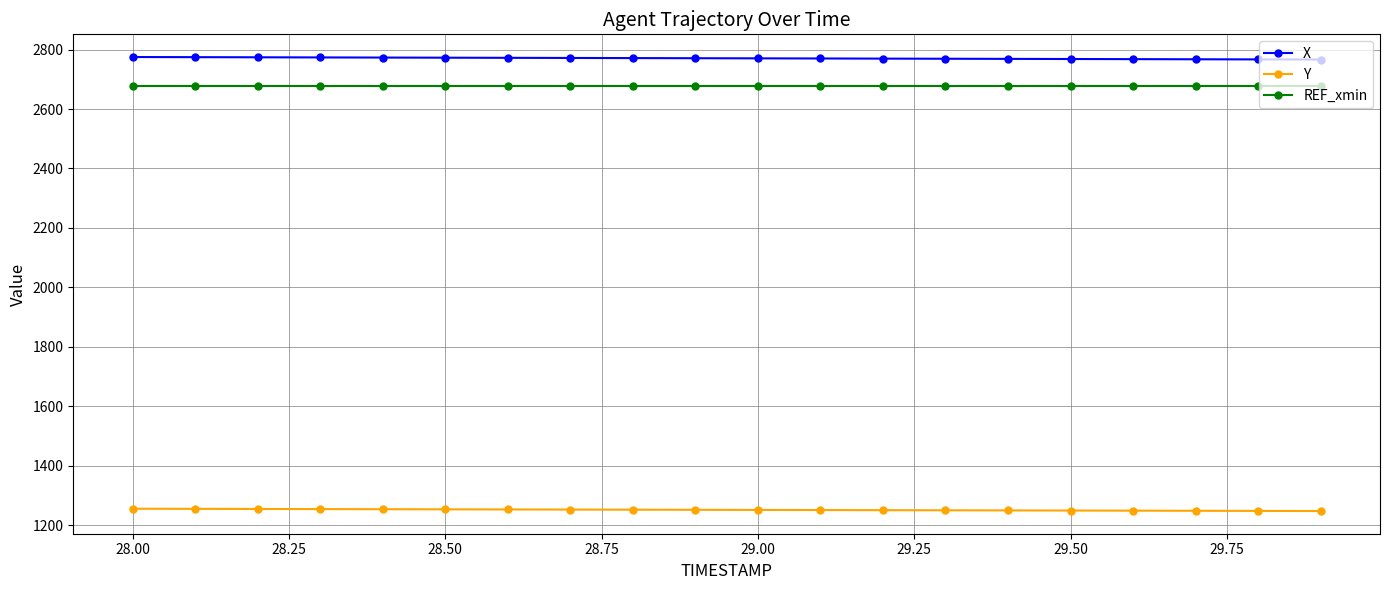

True or false: Y and X intersect in this chart.

False